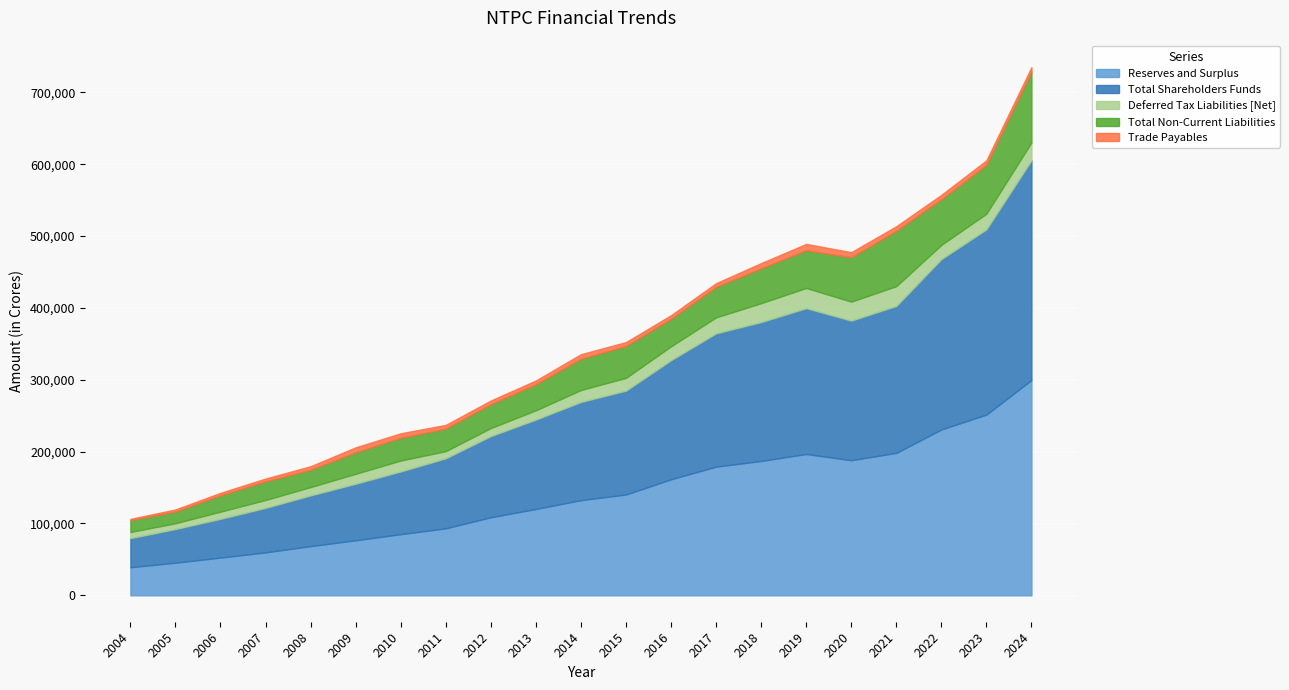

What is the average value of the Reserves and Surplus series?

138792.0